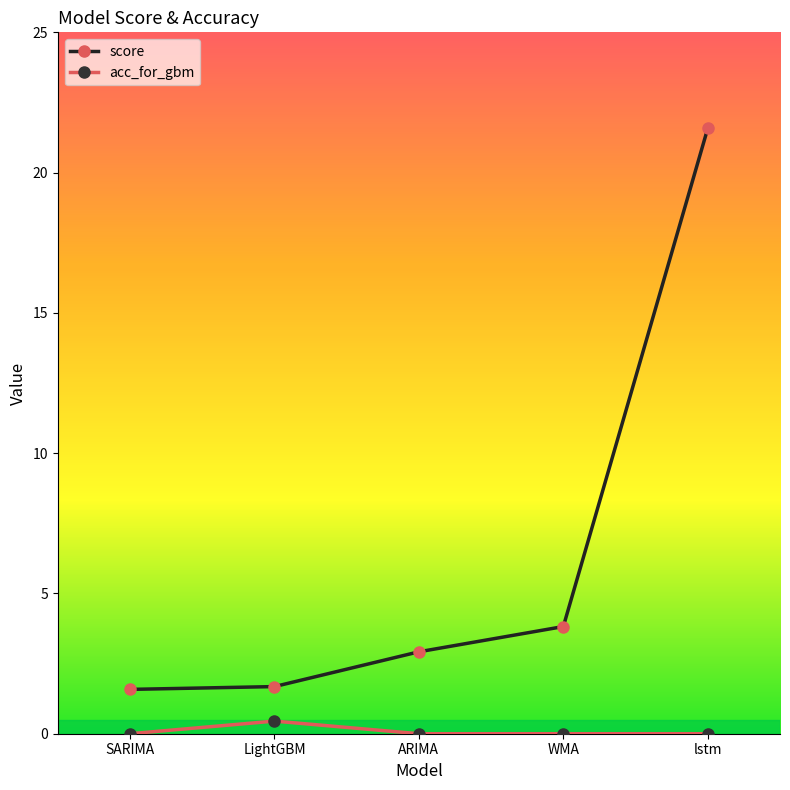

What is the label of the 1st point from the right?

lstm